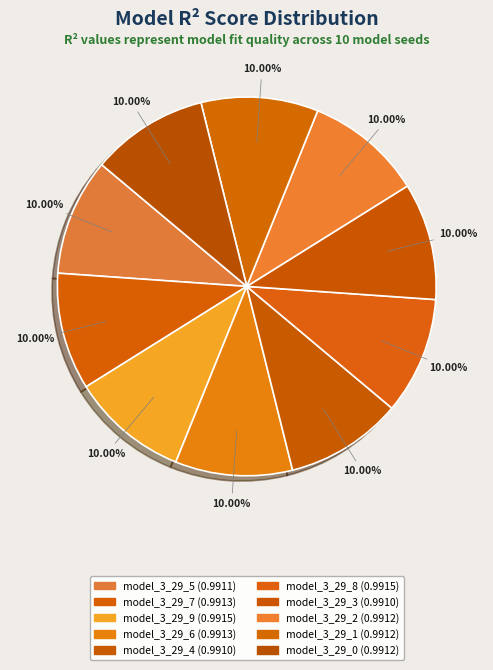

Do model_3_29_3 and model_3_29_5 together represent more than half of the pie?

No